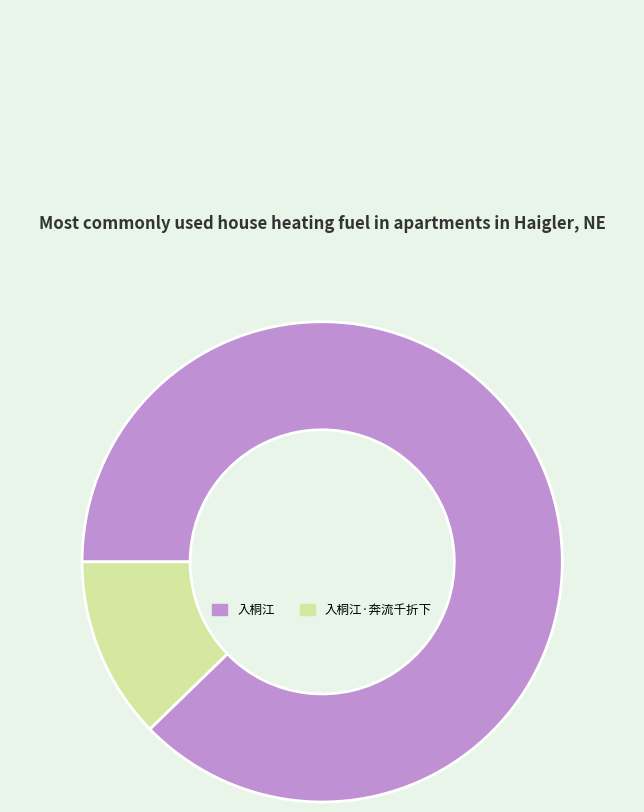

Rank the categories by value from highest to lowest.

入桐江, 入桐江·奔流千折下